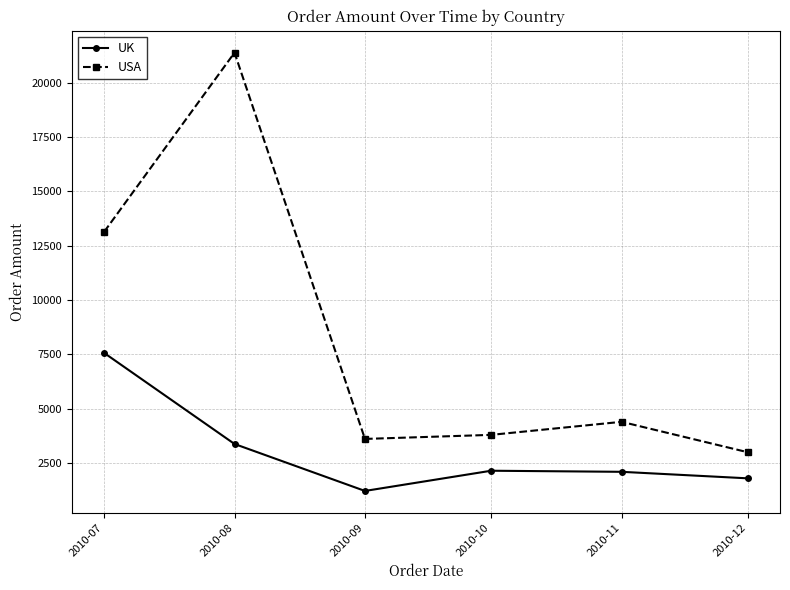

Which label corresponds to the largest value in the chart?

2010-08